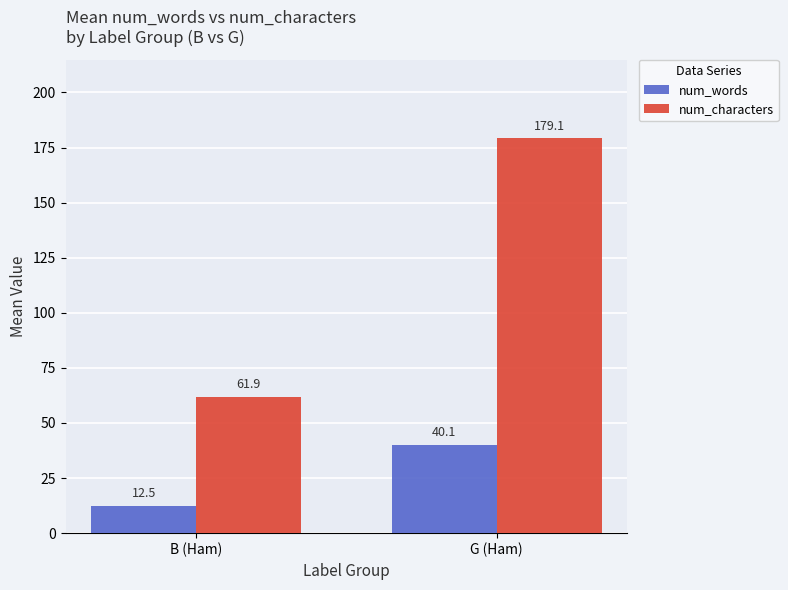

At how many categories does at least one series exceed 55?

2